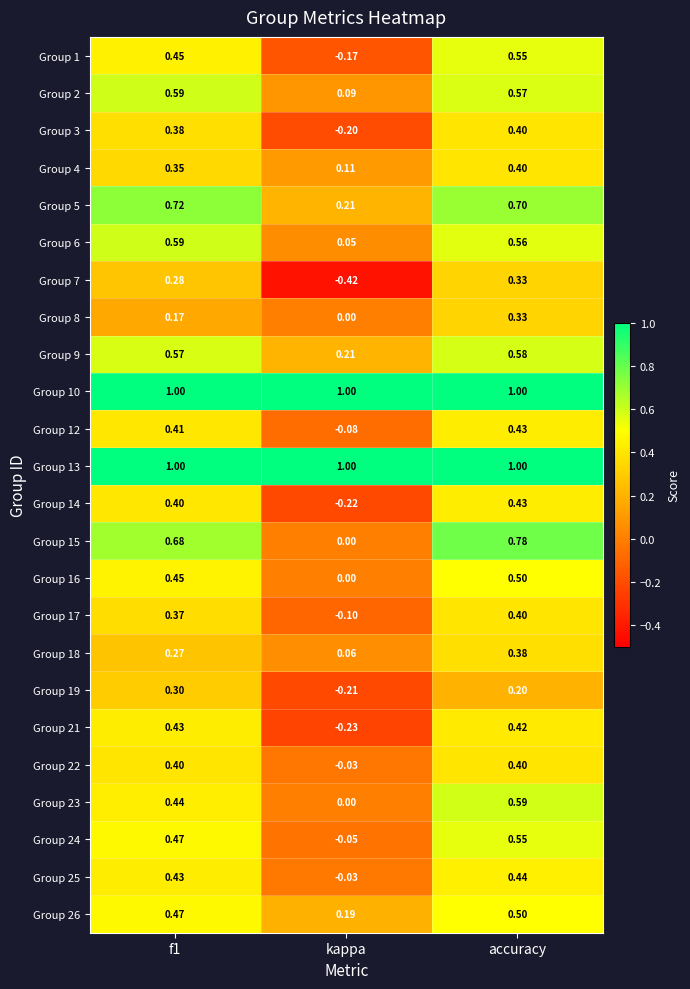

Count the number of categories in the chart.

3